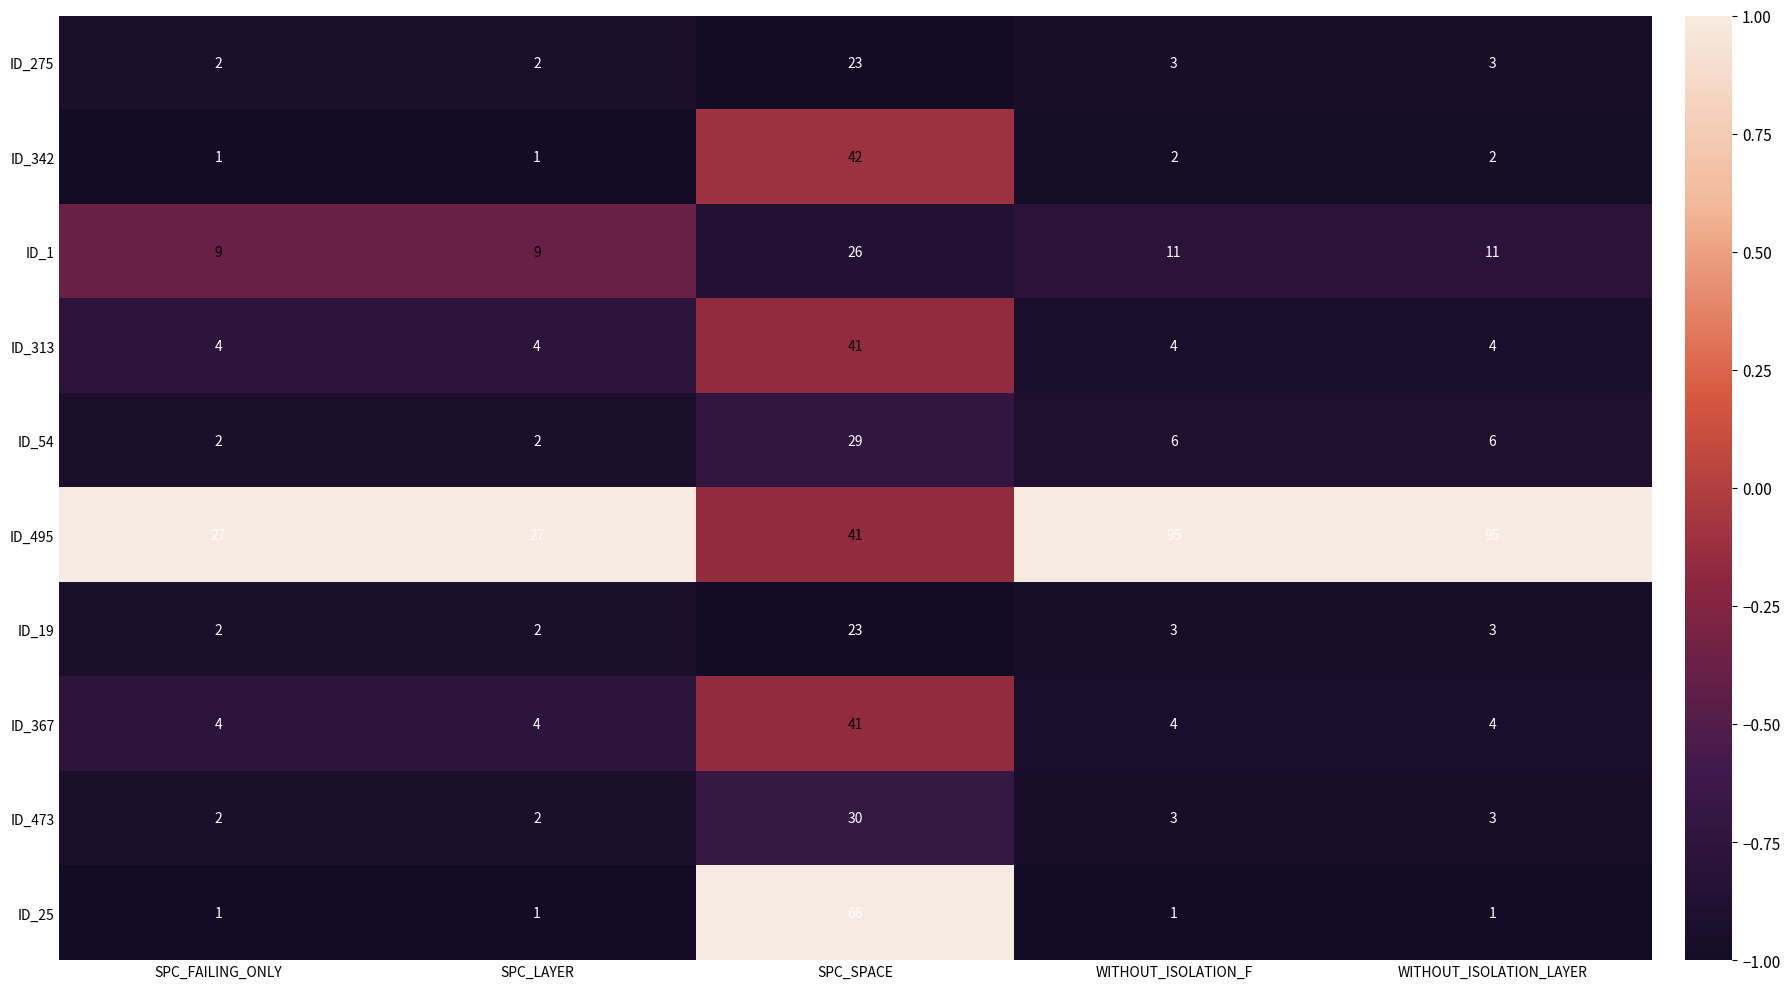

Is the value of ID_342 at SPC_SPACE greater than the value of ID_313 at SPC_SPACE?

Yes